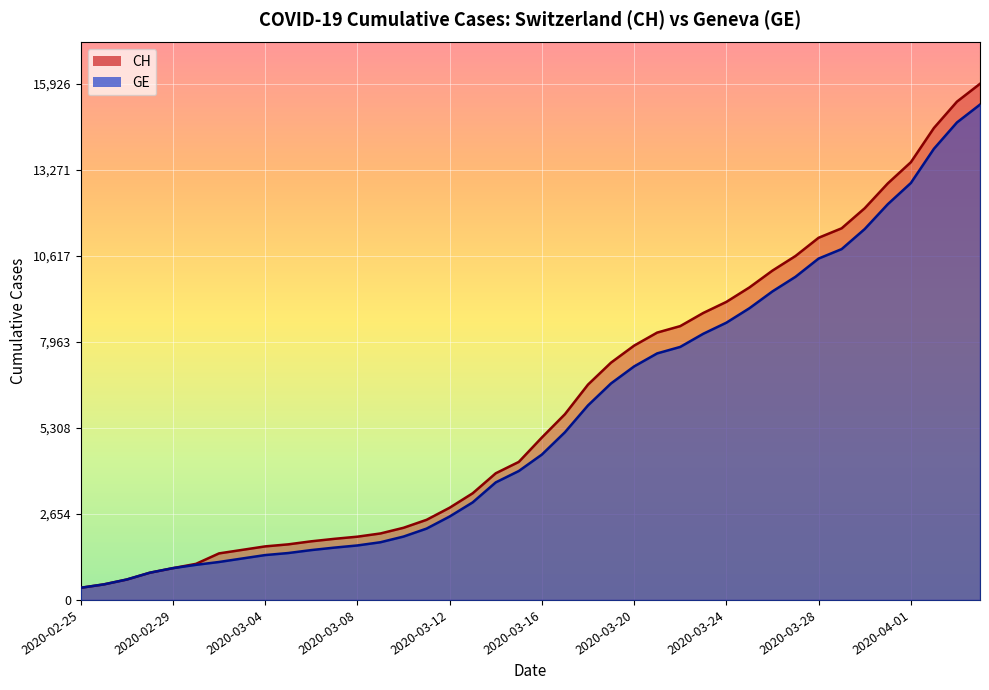

At which label is GE closest to 7829?

2020-03-22